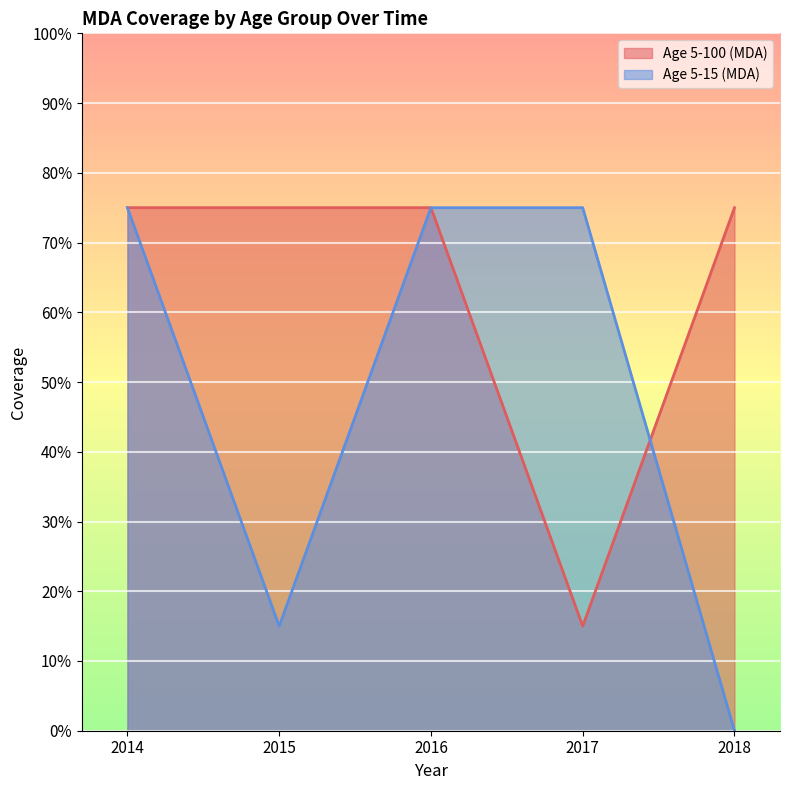

Where is Age 5-15 (MDA) nearest to the value 0?

2018